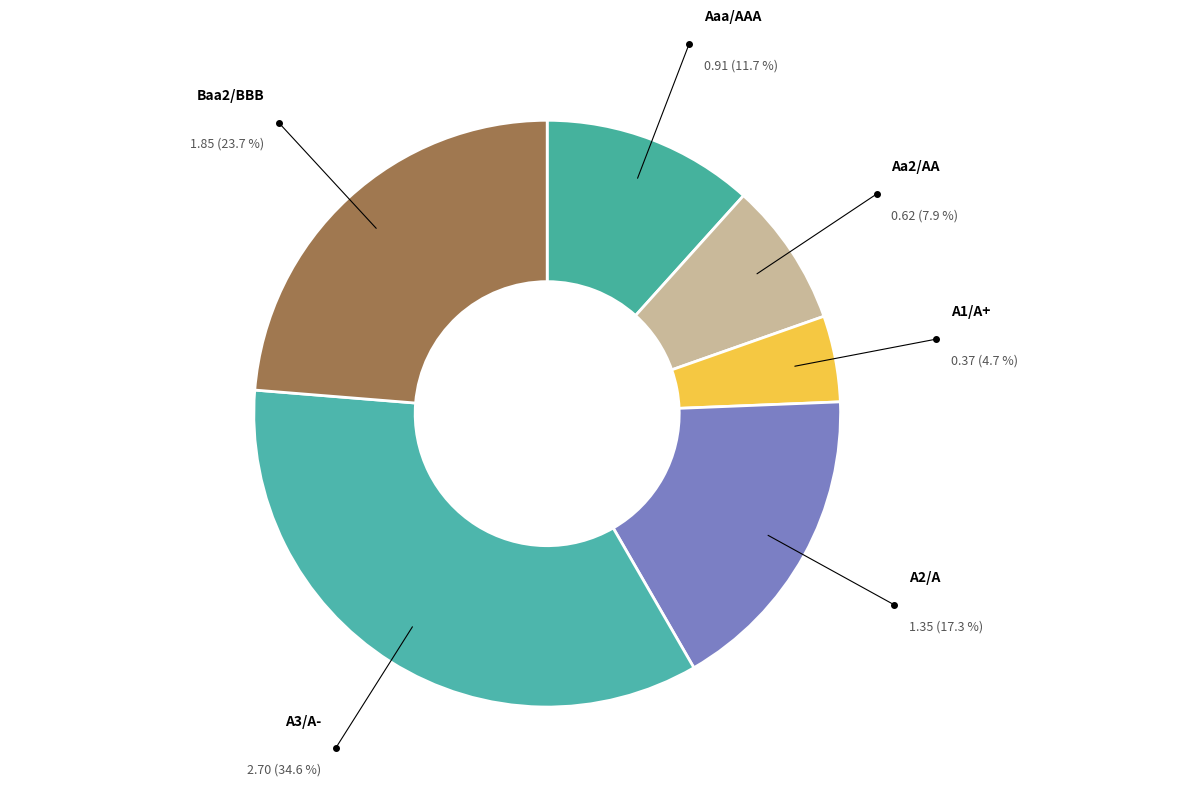

Which slice is the largest?

A3/A-